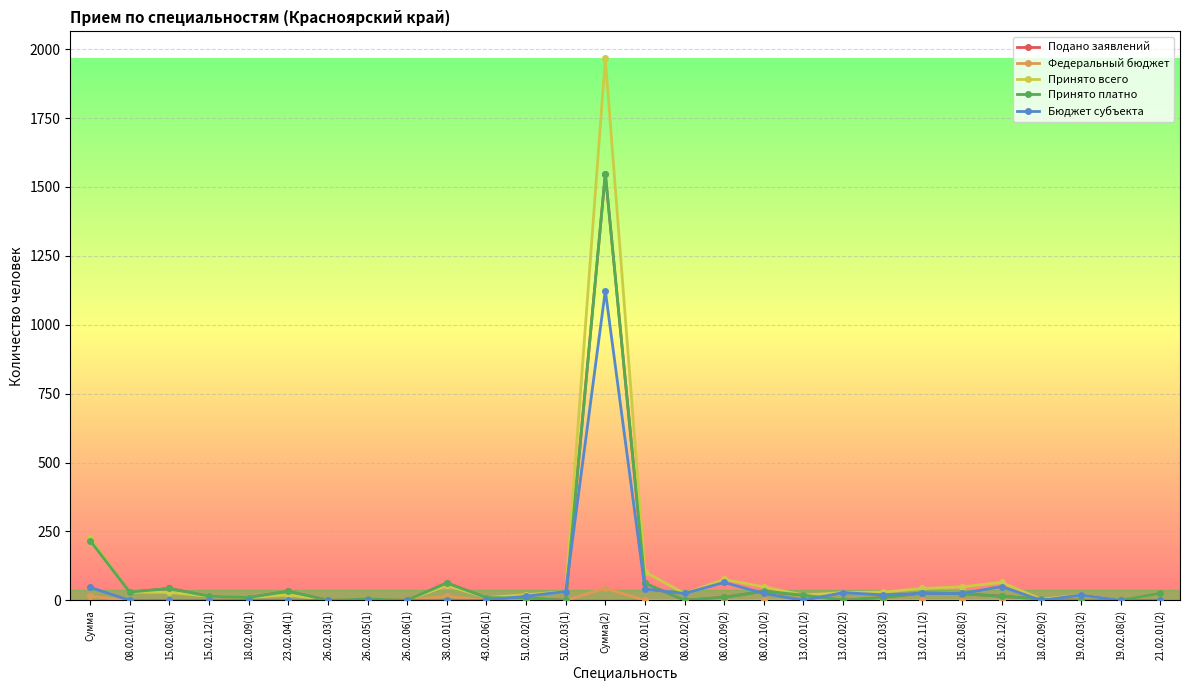

How many data points does each series have?

28